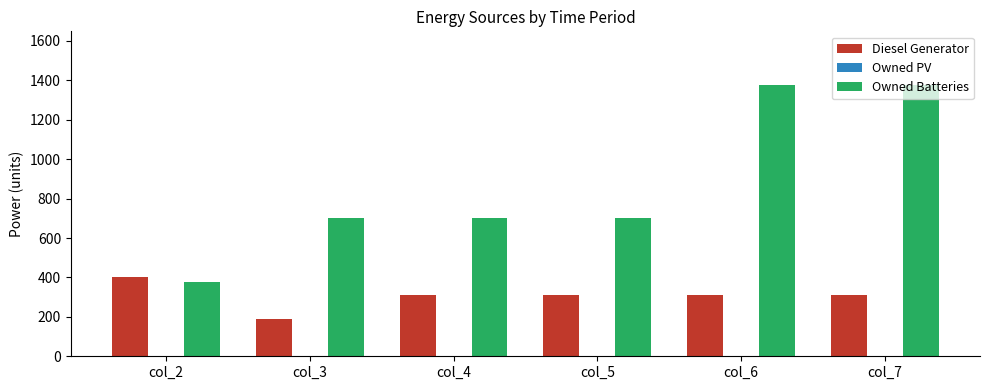

Rank the series by their average value, from highest to lowest.

Owned Batteries, Diesel Generator